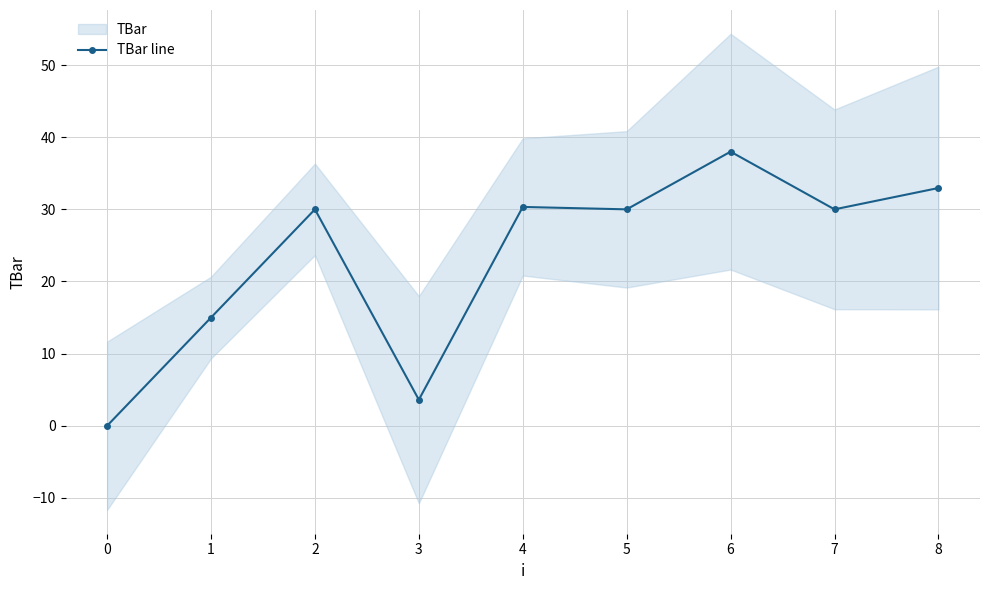

How many values are below 30?

3